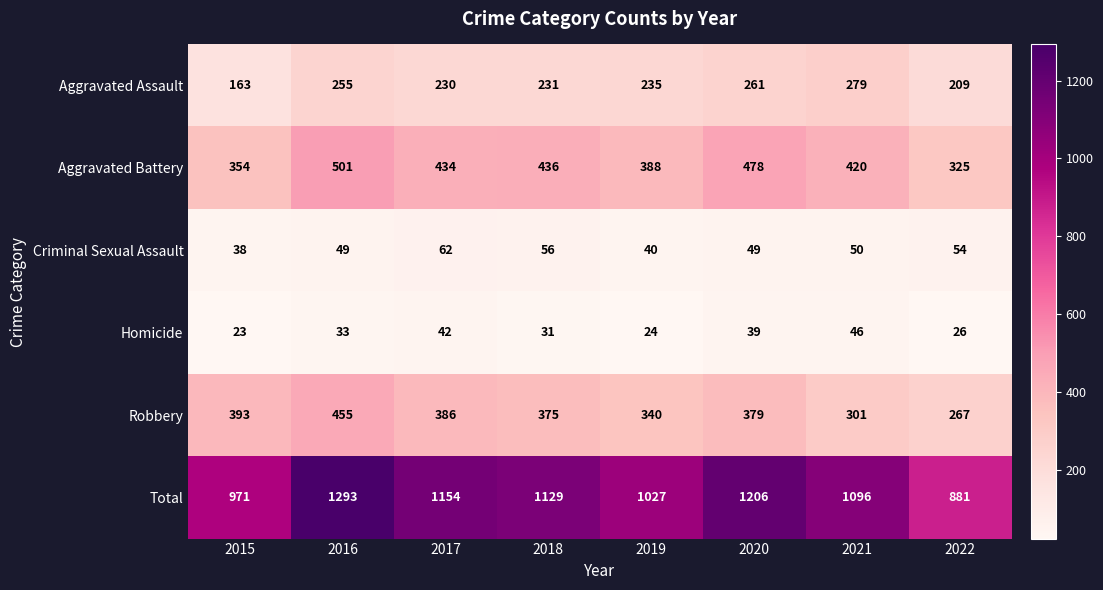

True or false: Homicide has a value of 26 at 2022.

True